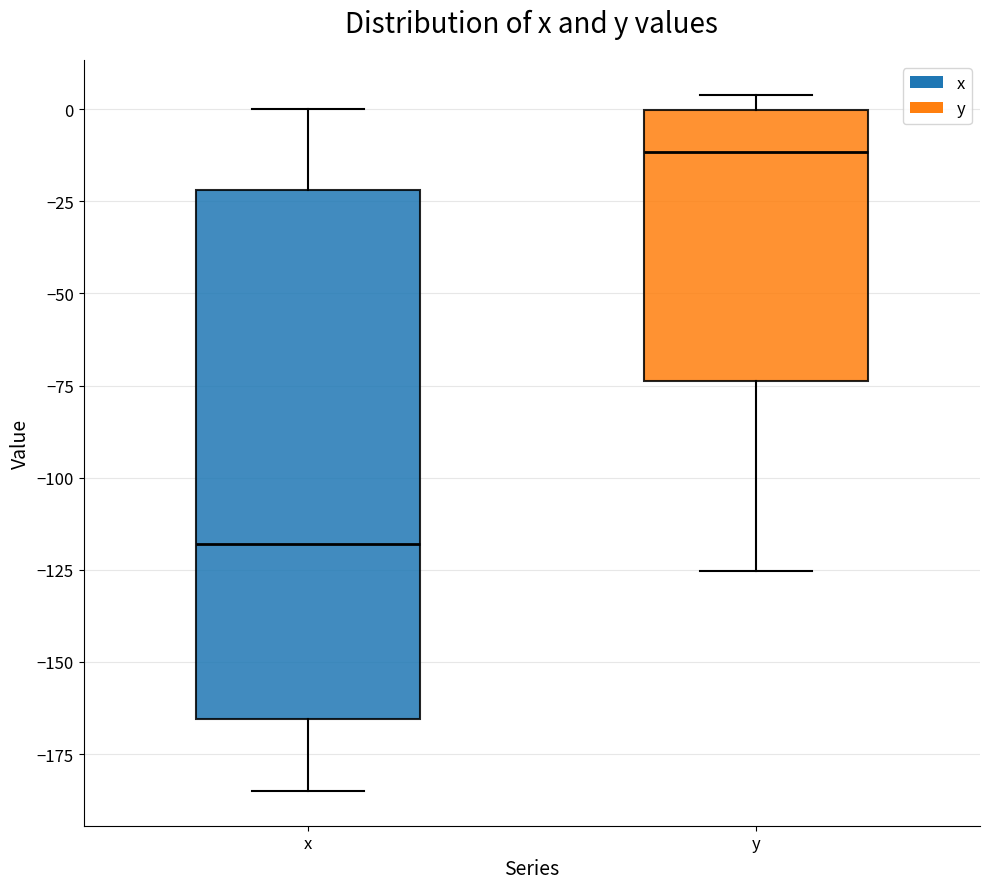

Where is the upper edge of the box for y on the y-axis? The values are not printed on the chart, so give them approximately, as read against the axis.

0